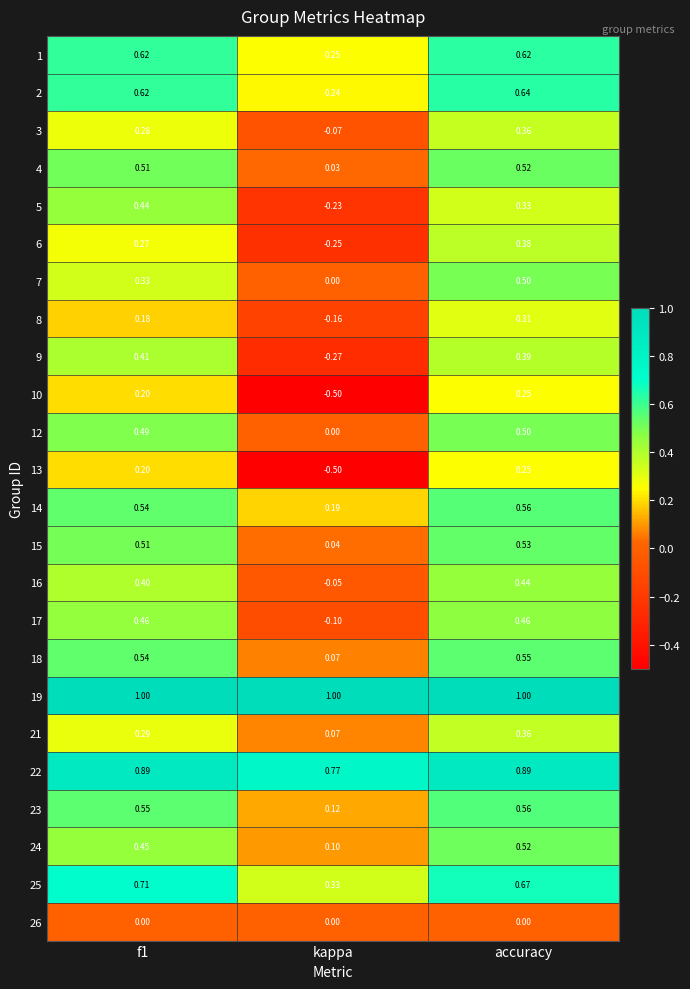

Which series has the largest total across all categories?

19